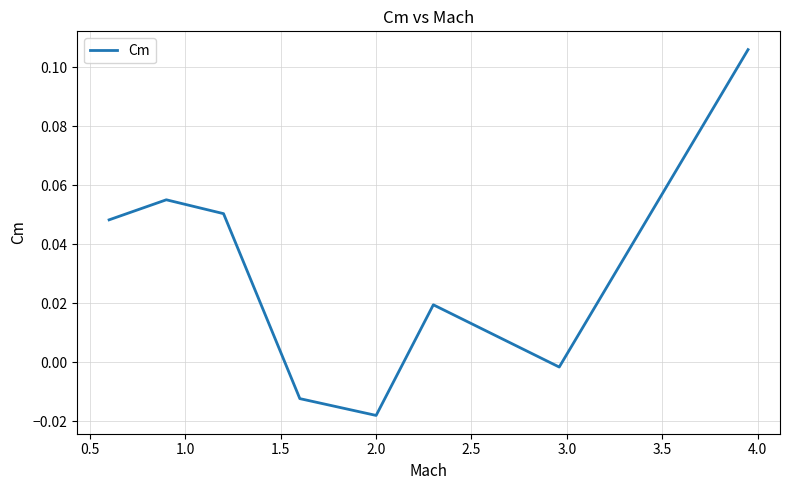

How many interior local valleys (lower than both neighbors) does the data have?

2